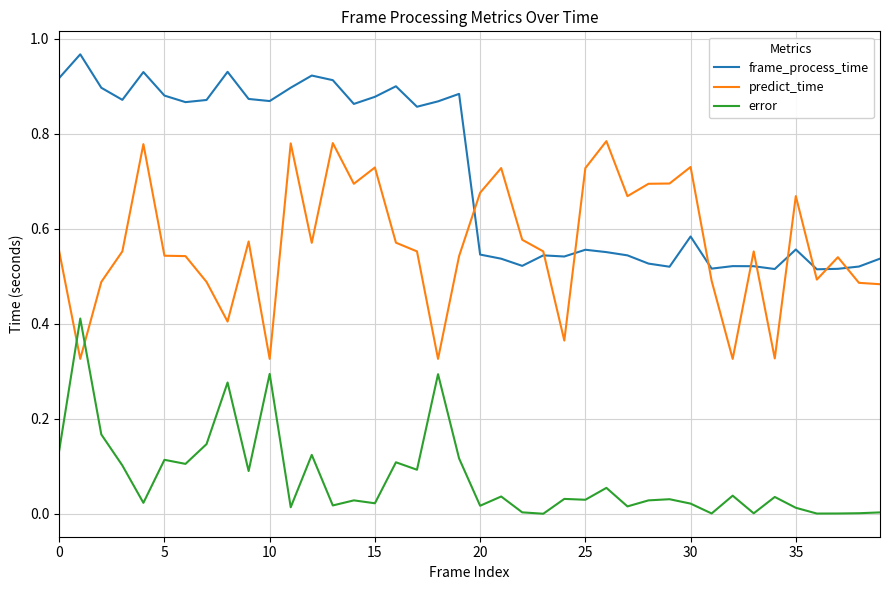

Which series has the largest total across all categories?

frame_process_time